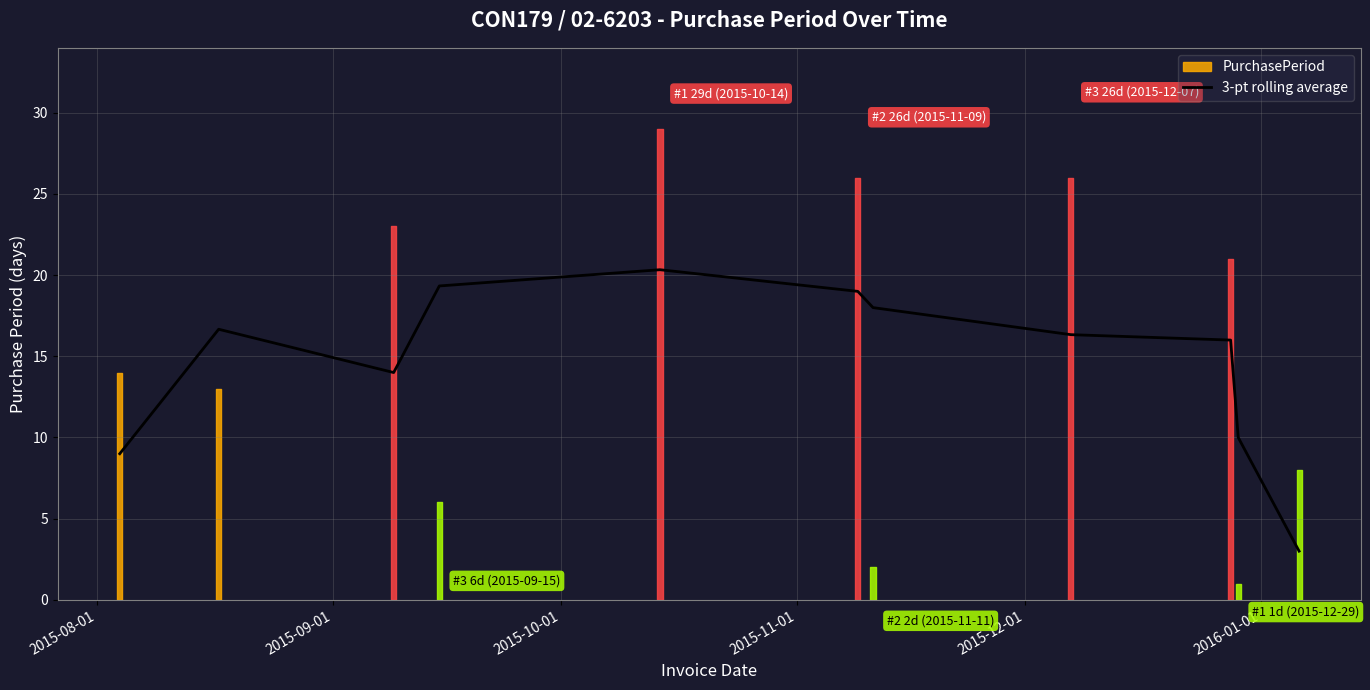

Approximately how many times larger is the value at 2016-01-01 compared to 2015-08-01?

2.1